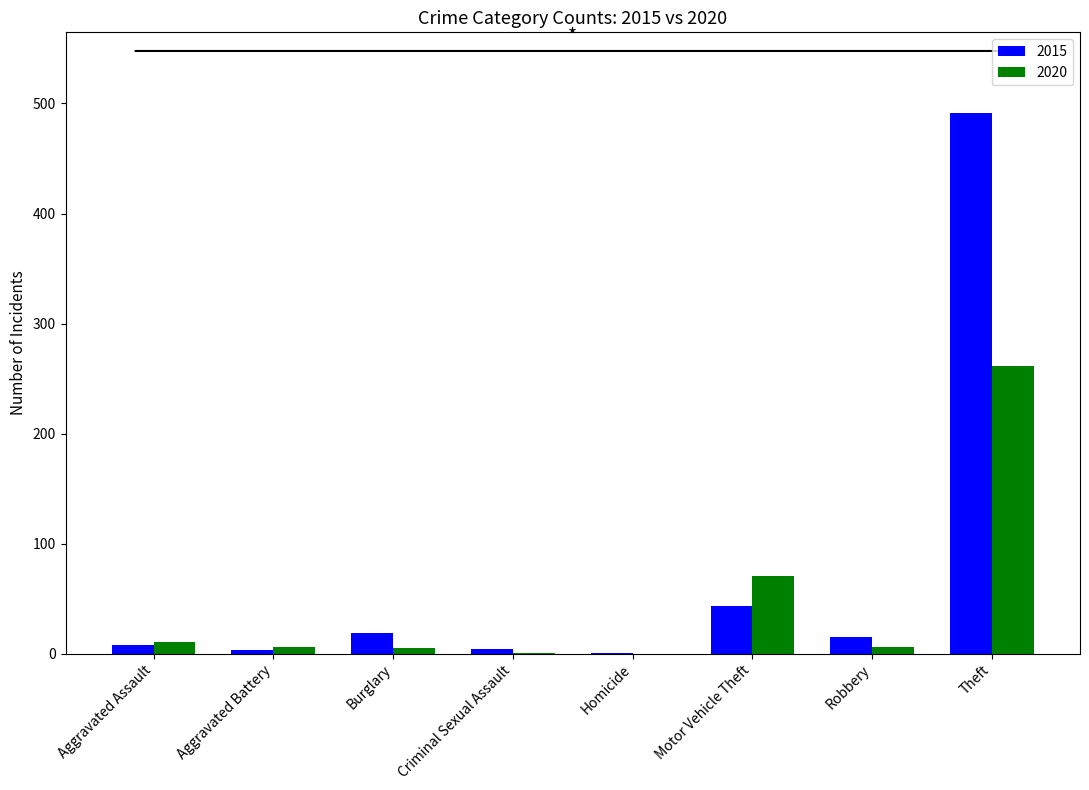

What is the average value of the 2020 series?

45